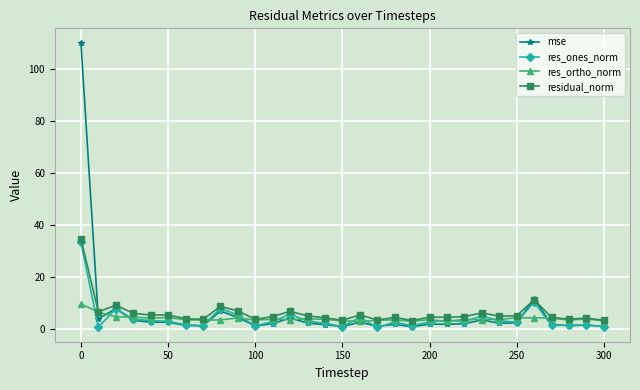

Which series has the widest spread of values?

mse